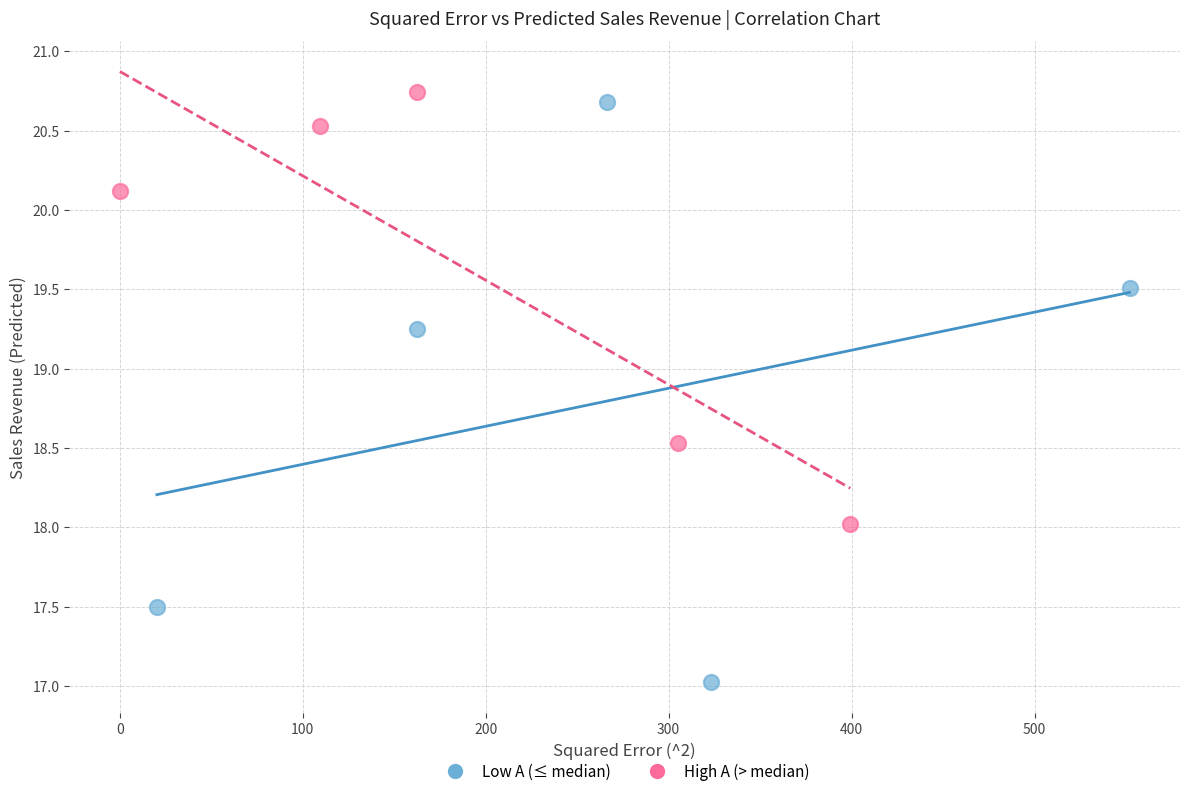

Which series has the largest Y range (max minus min)?

Low A (≤ median)